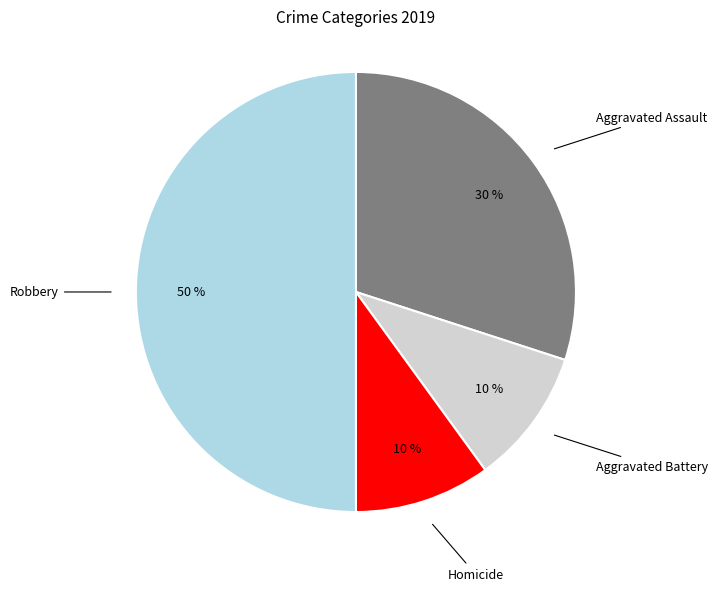

To the nearest percent, what is the average slice percentage?

25%